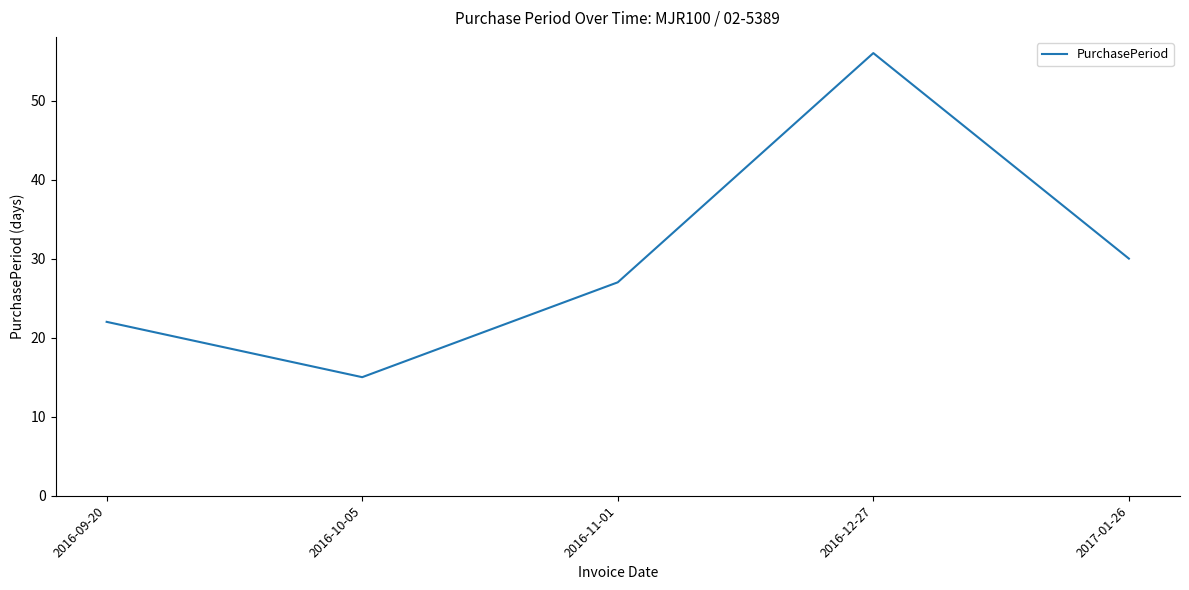

At which category does the chart reach its minimum across all series?

2016-10-05